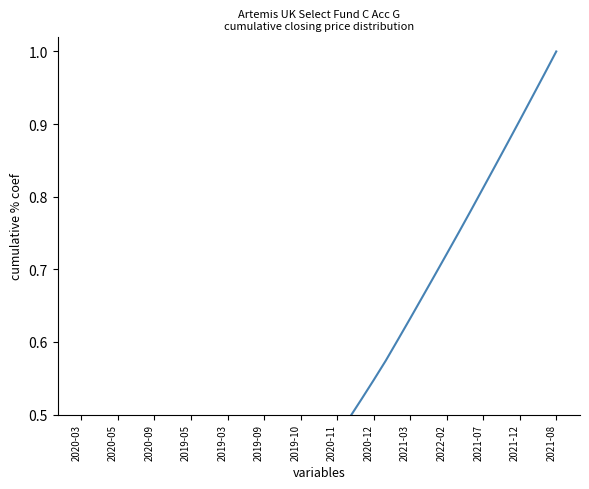

What is the average value?

0.5